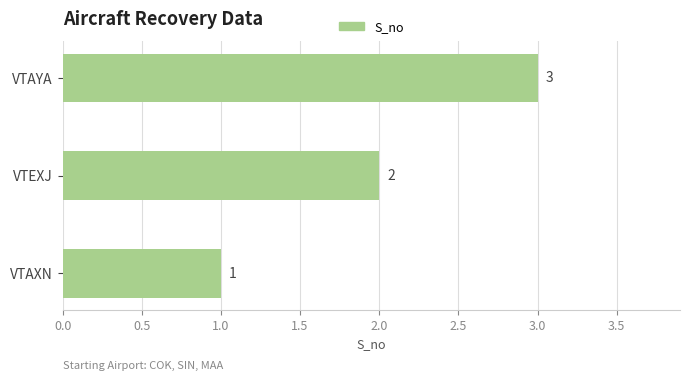

Where is the data nearest to the value 2?

VTEXJ